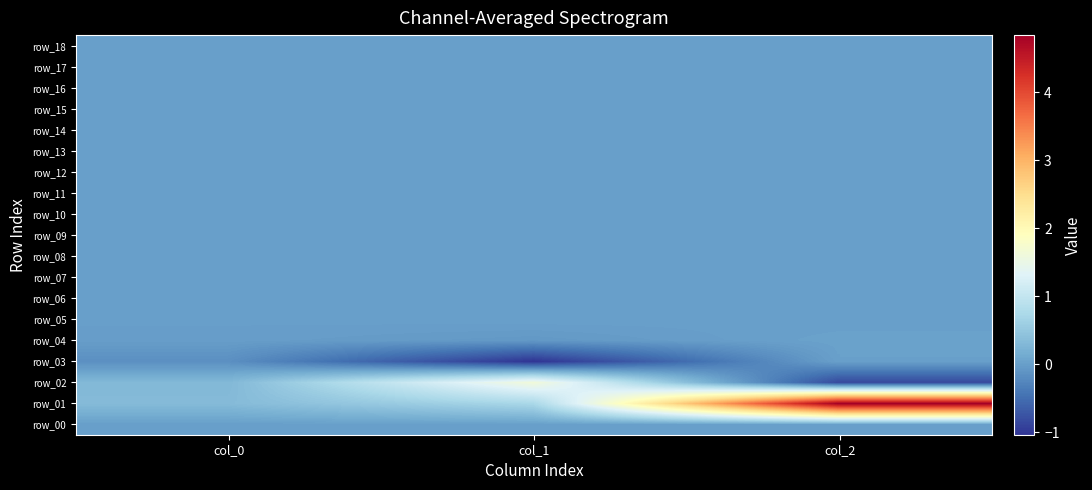

At how many categories does at least one series exceed 0?

3